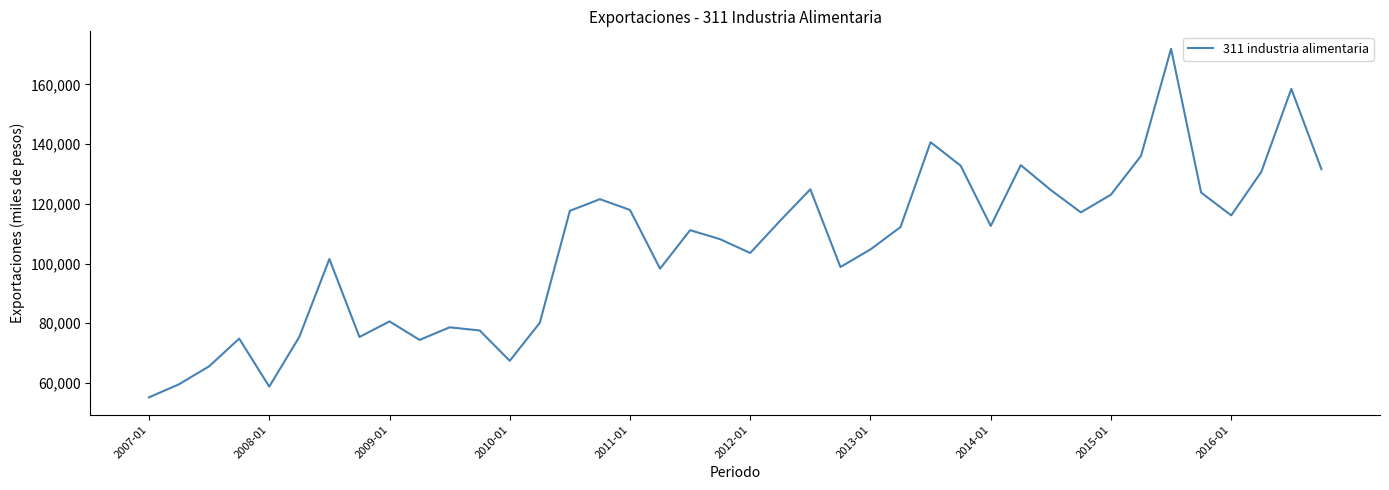

What is the minimum value shown in the chart?

55191